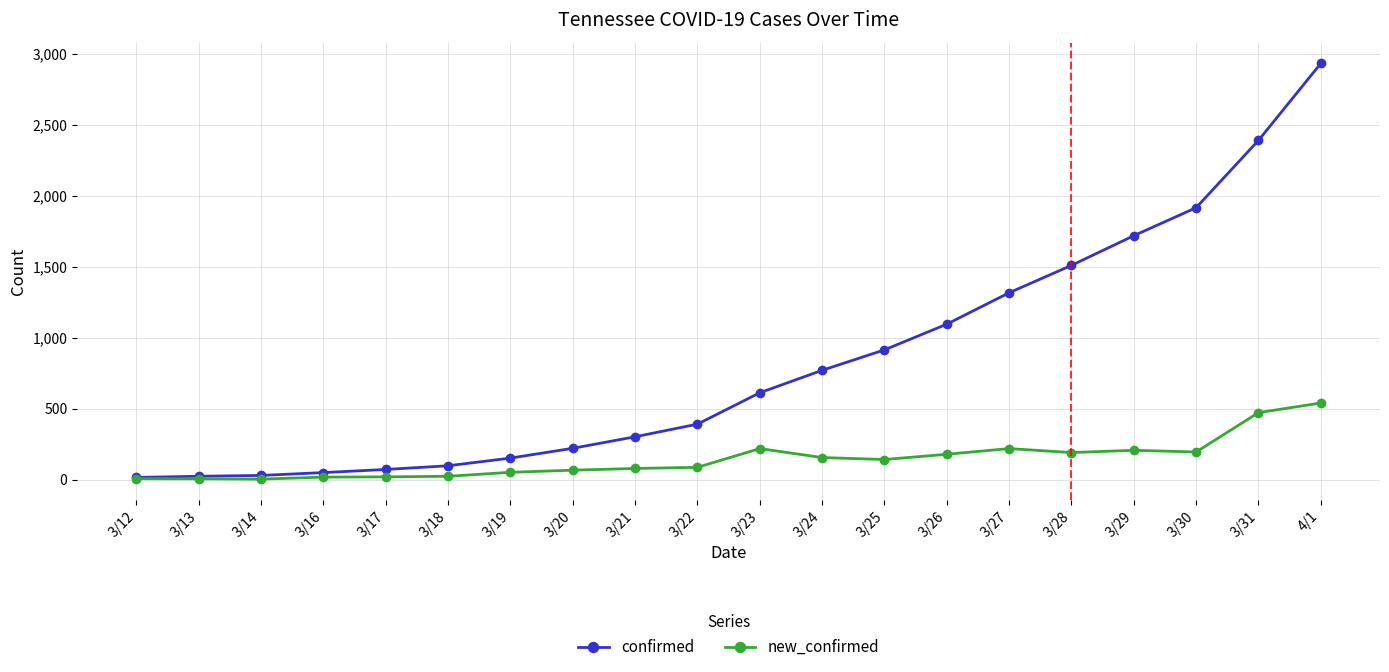

What are all the series names shown in the legend?

confirmed, new_confirmed